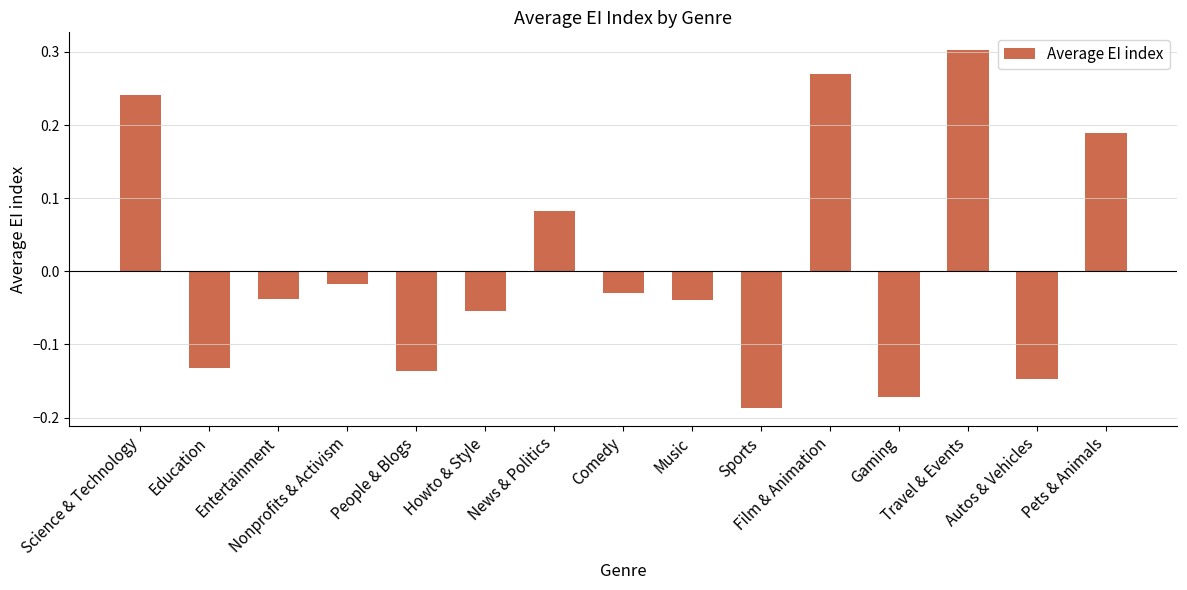

What is the difference between the second highest and minimum values?

0.5